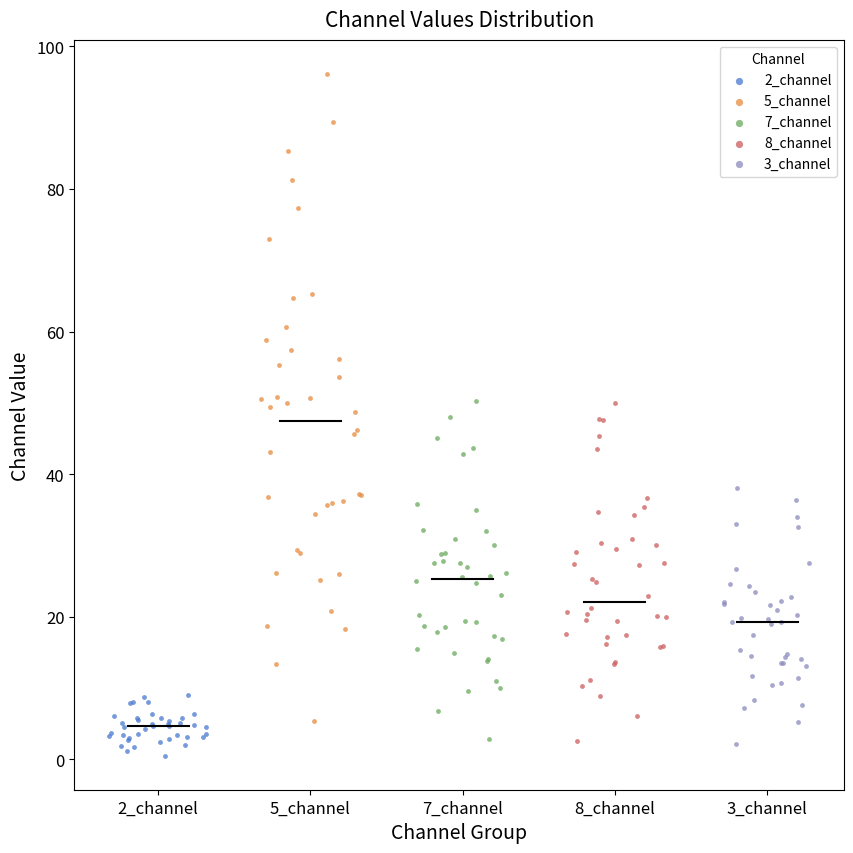

Which series contains the highest Y value?

5_channel